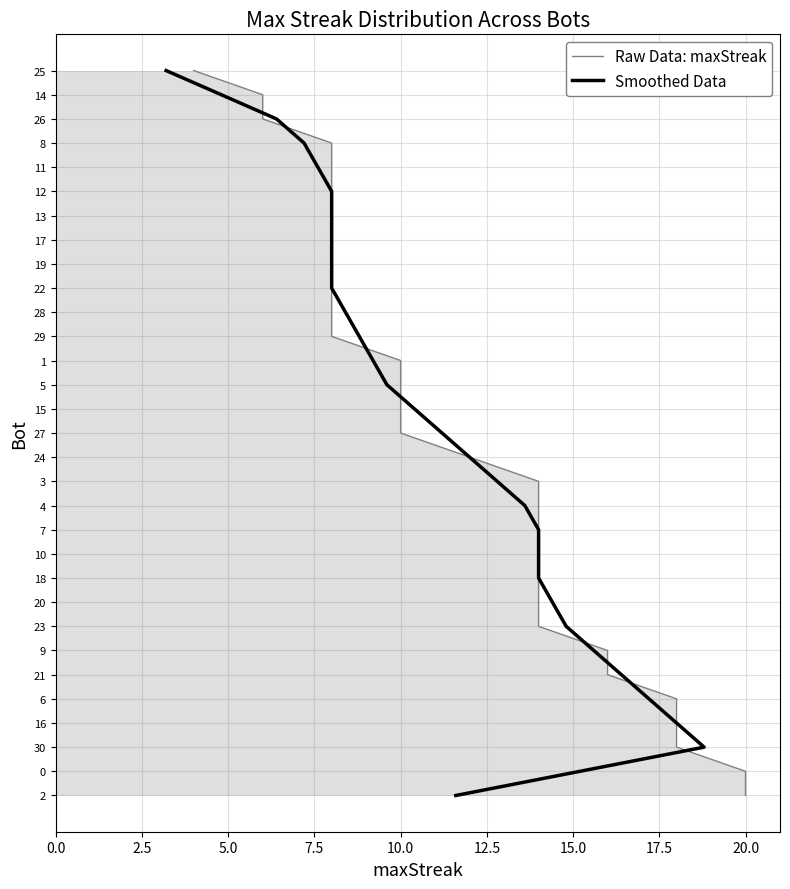

How many lines are shown in the chart?

2